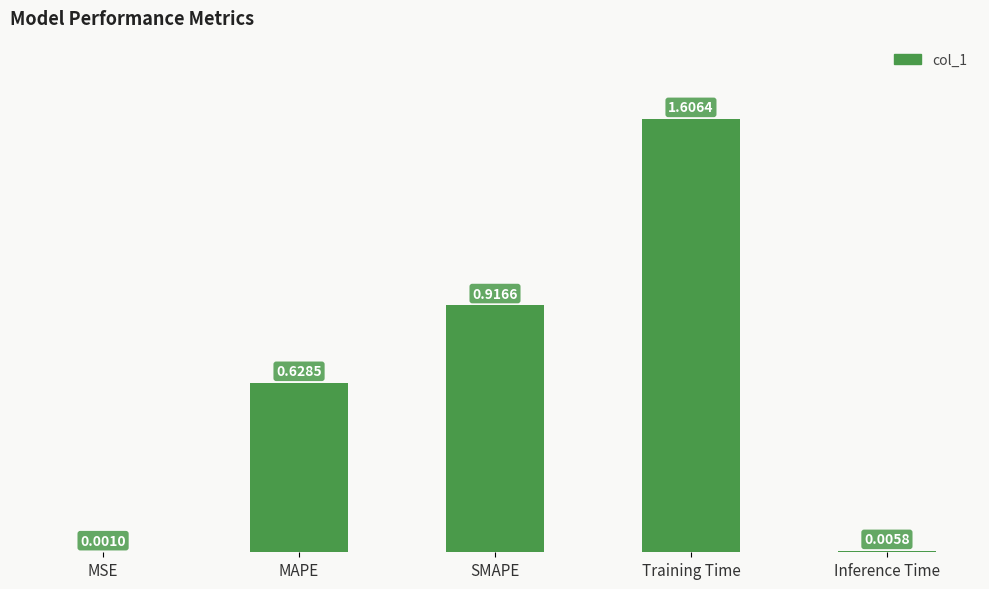

Count the number of data series in this chart.

1